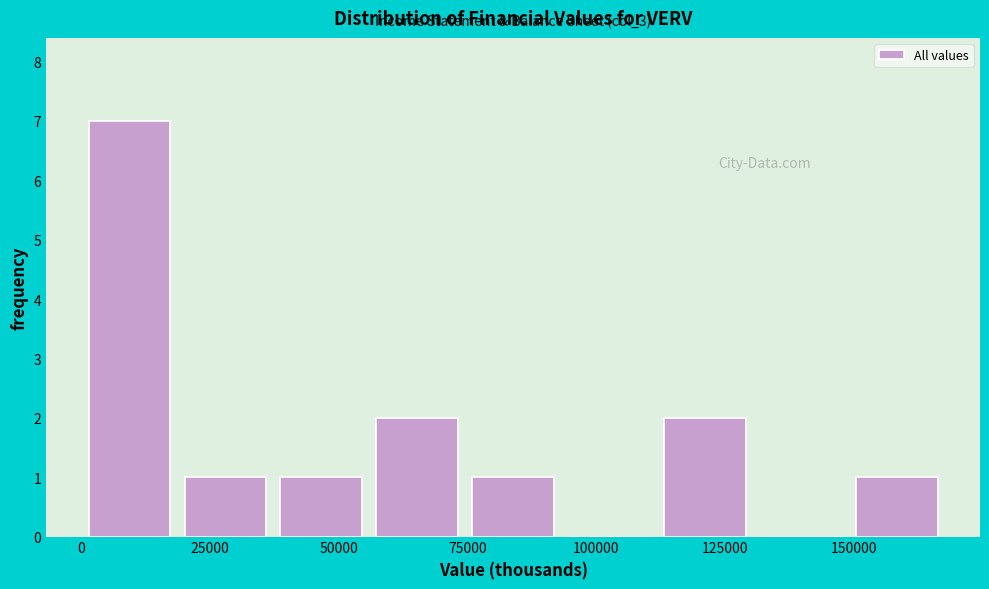

Read against the x-axis, roughly where is the centre of the tallest bar?

10000